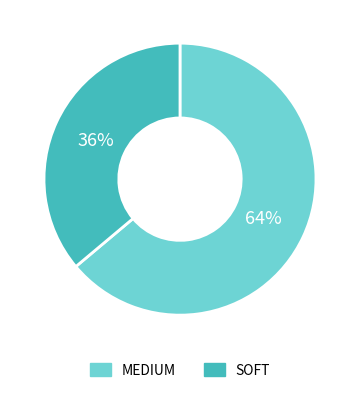

To the nearest percent, what percentage of the pie is SOFT?

36%